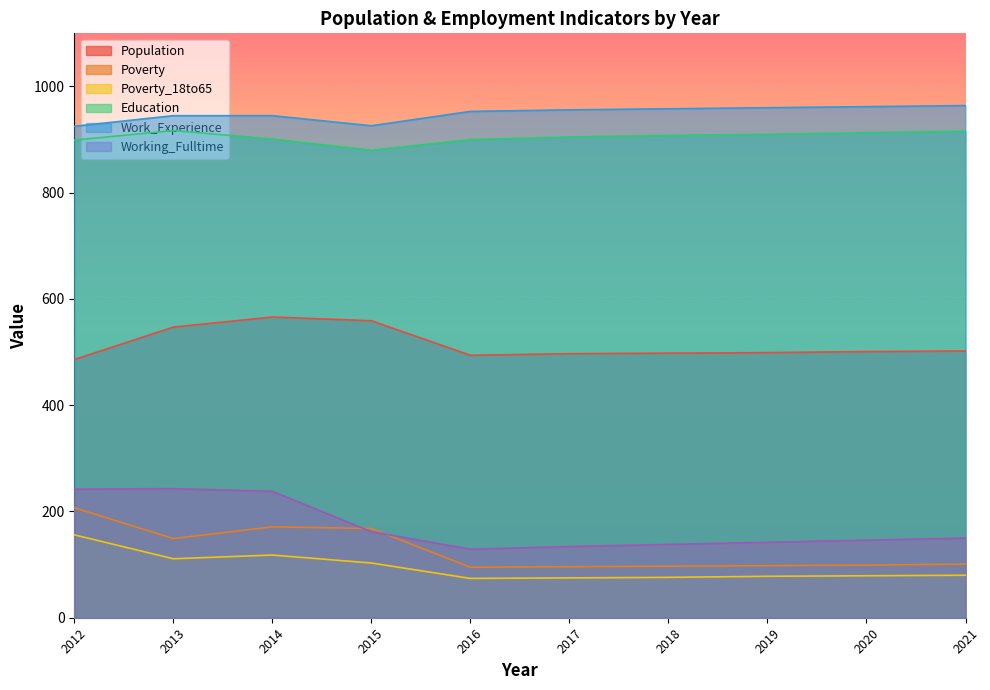

What is the difference between the maximum and second lowest values in the Poverty series?

111